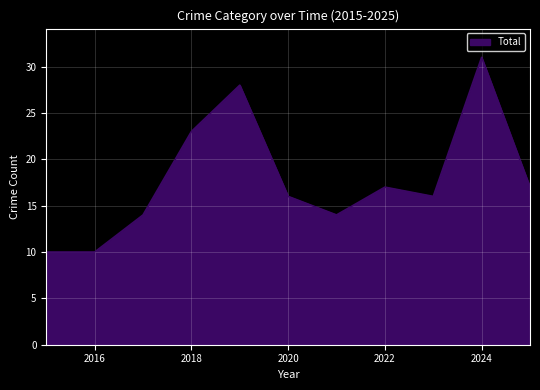

What is the minimum value shown in the chart?

10